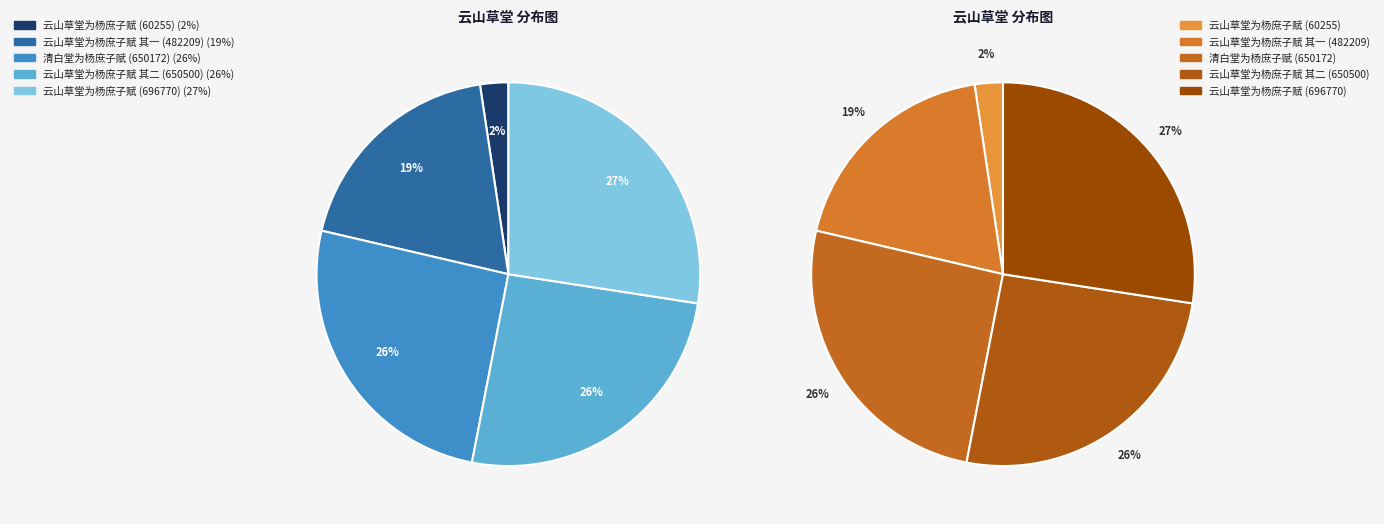

To the nearest percent, what is the combined percentage of 清白堂为杨庶子赋 (650172) and 云山草堂为杨庶子赋 (60255)?

28%